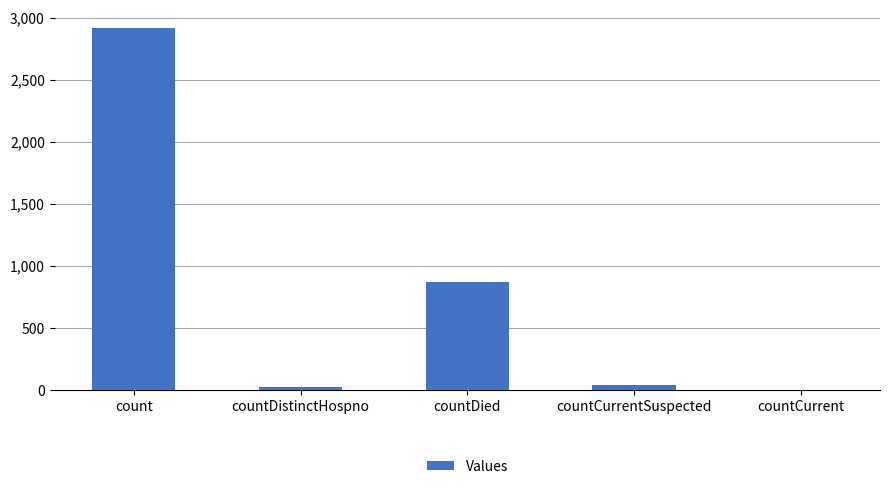

What is the change in value from countDied to countCurrent?

-866